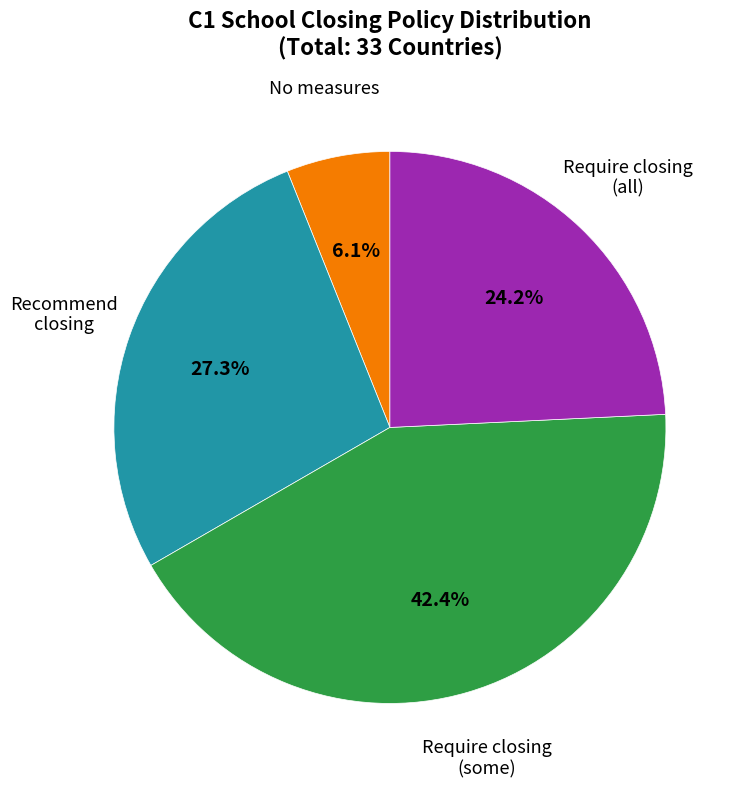

Approximately how many times larger is the value at Recommend closing compared to No measures?

4.5